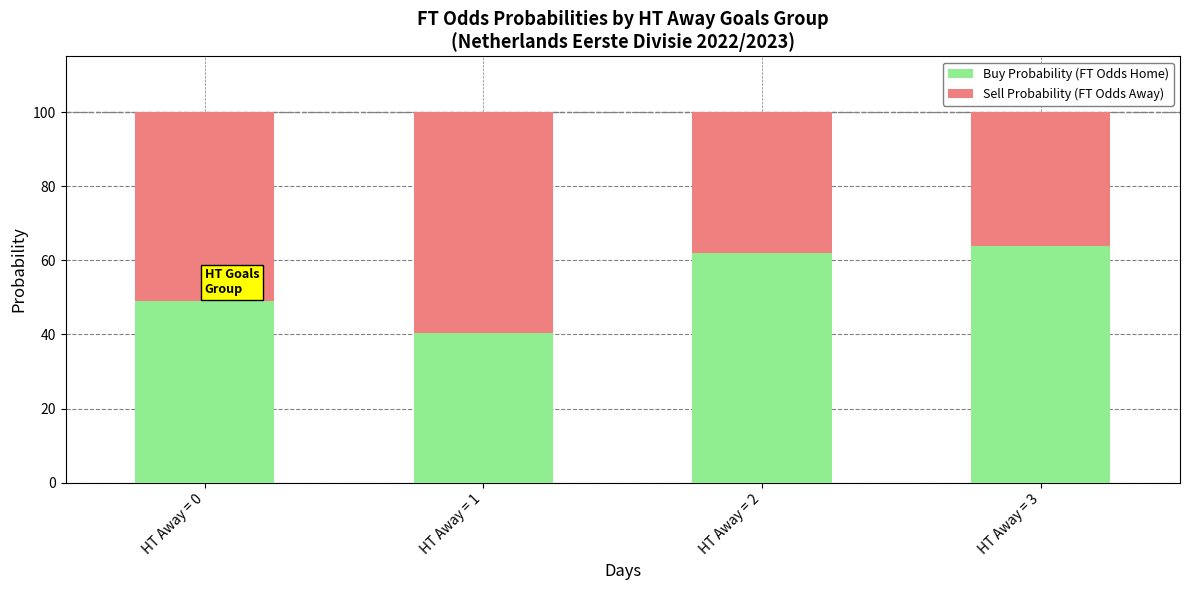

List the labels in order of Buy Probability (FT Odds Home) value, smallest first.

HT Away = 1, HT Away = 0, HT Away = 2, HT Away = 3